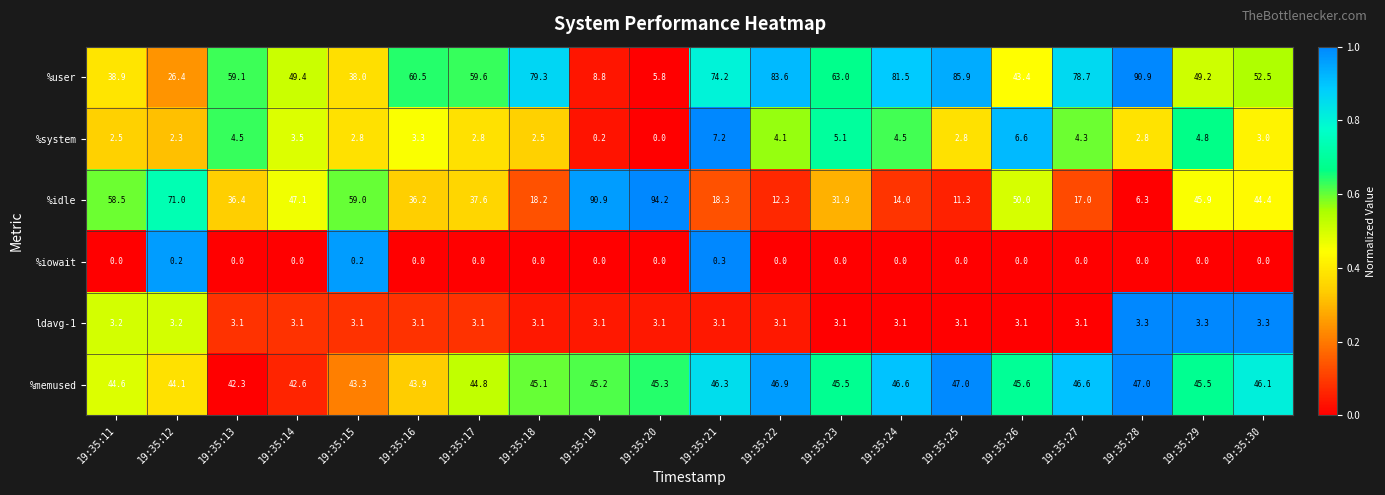

Rank the series by their maximum value, from lowest to highest.

%iowait, ldavg-1, %system, %memused, %user, %idle